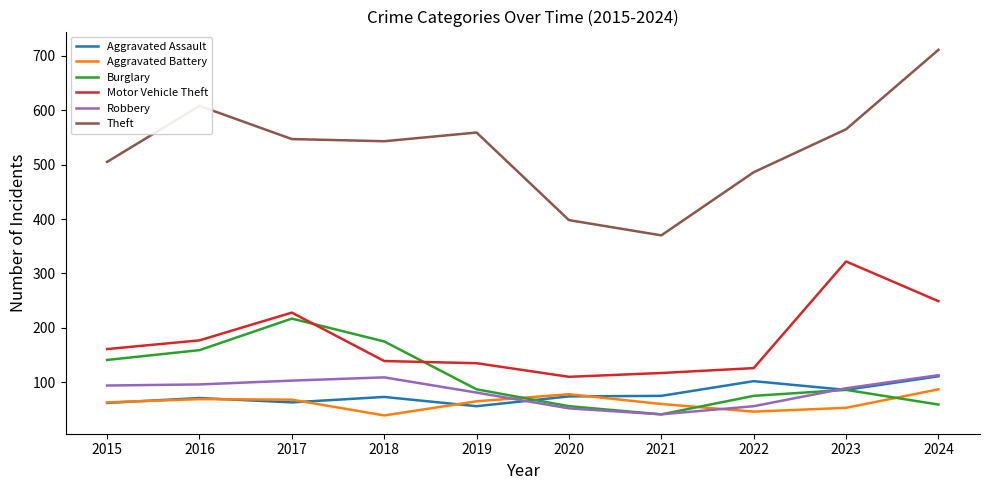

True or false: Aggravated Assault and Theft cross at least once.

False